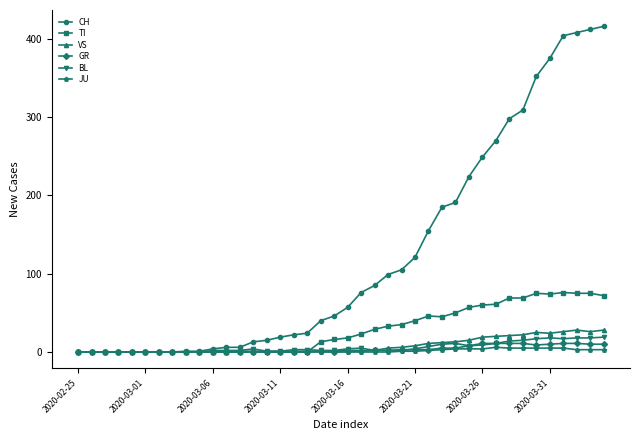

Which series has the largest range (max minus min)?

CH